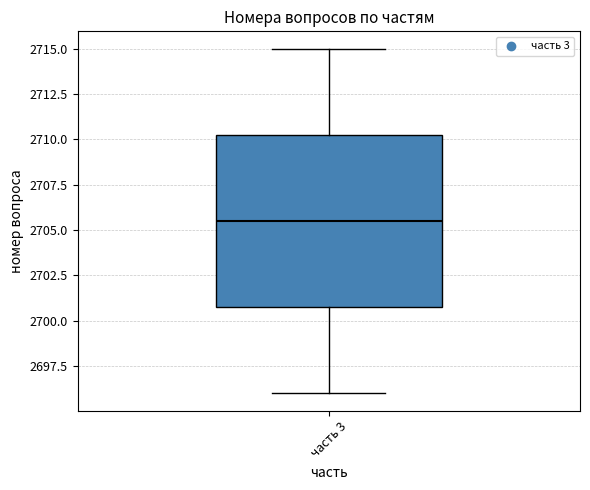

Transcribe this box plot: give where the median line is, the range the box spans, and where the two whiskers end, as read against the y-axis. The values are not printed on the chart, so give them approximately, as read against the axis.

median 2705.5, box 2701.0 to 2710.5, whiskers 2696.0 to 2715.0